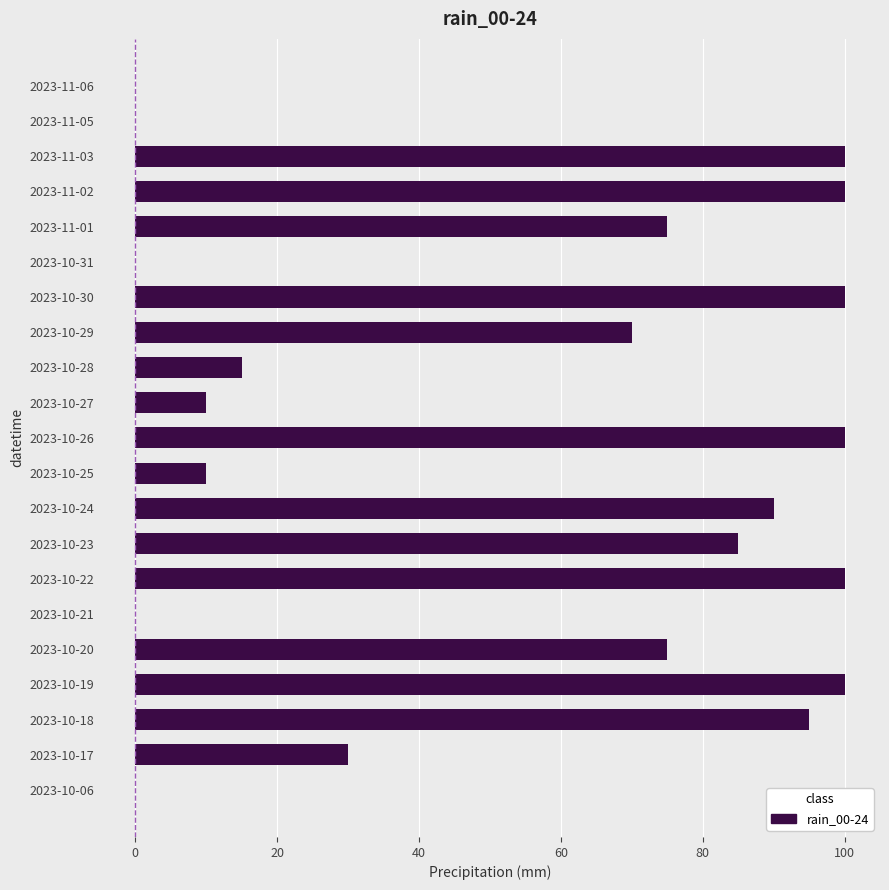

What is the greatest value displayed?

100